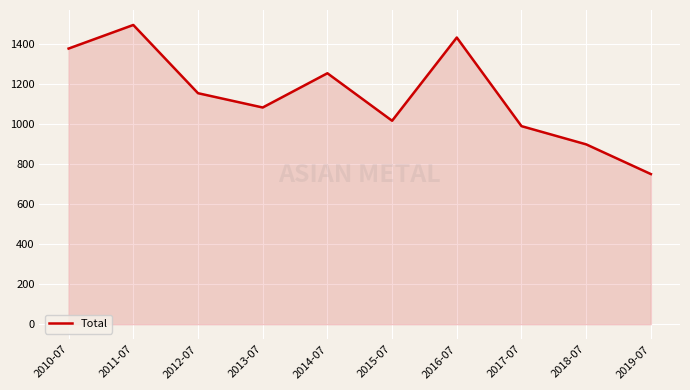

Where does the data first go above 1154?

2010-07